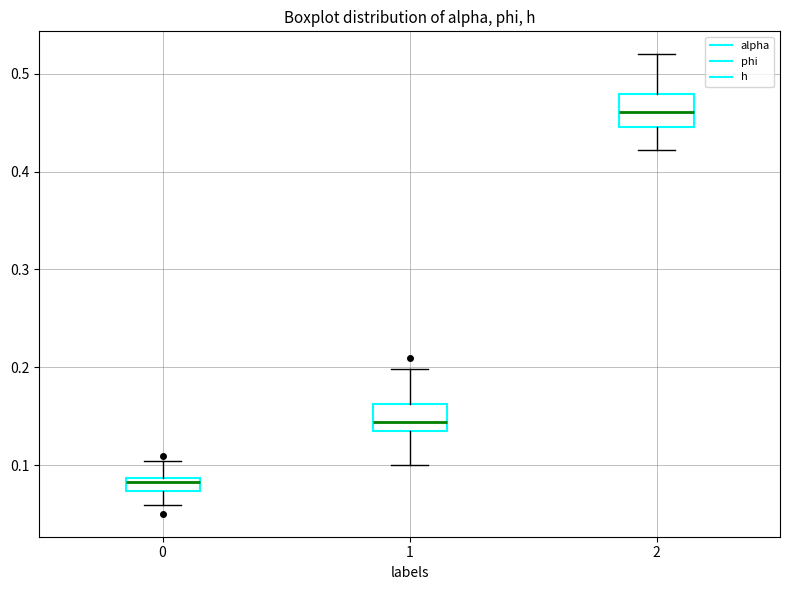

Which box has the lowest median line?

0